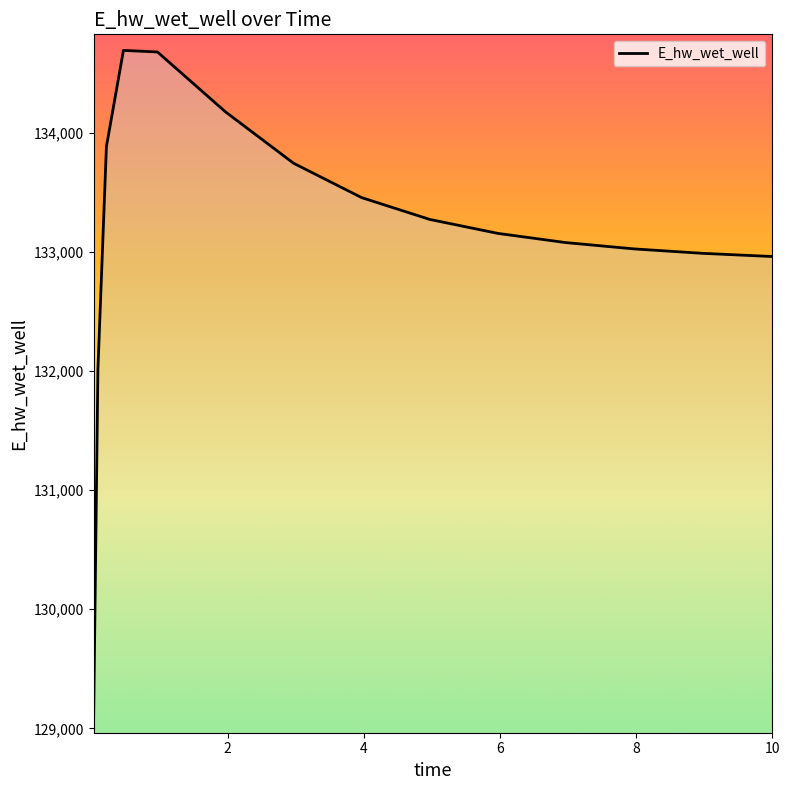

What is the smallest value displayed?

129093.3